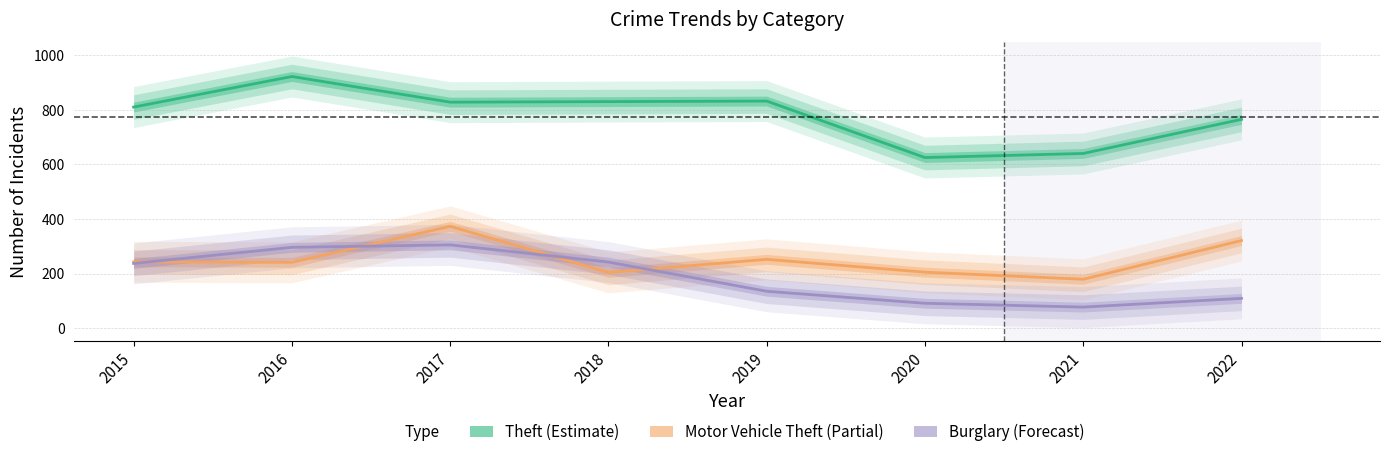

How many lines are shown in the chart?

3